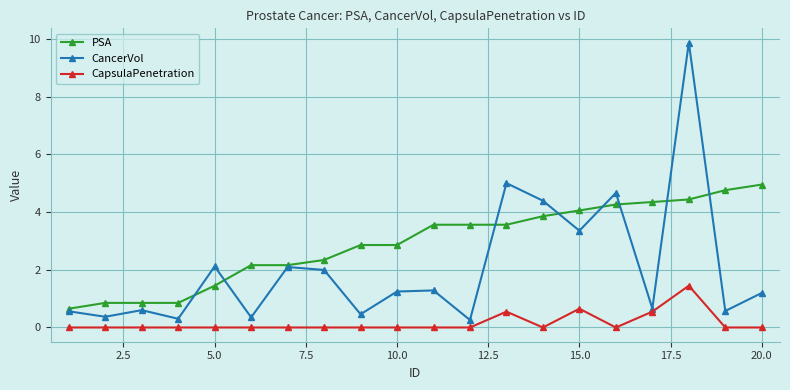

Count the CapsulaPenetration values in the range 0 to 1.

19